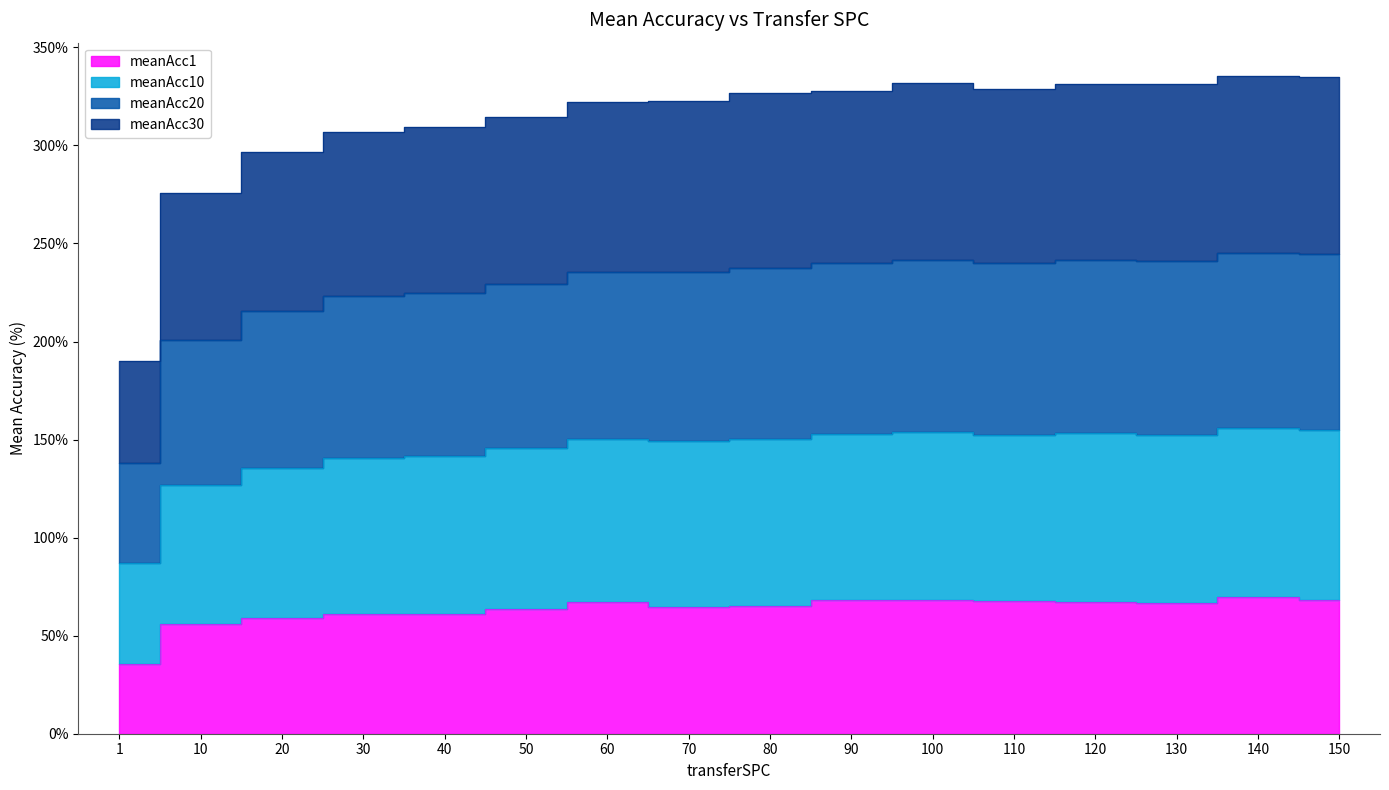

How many values in the meanAcc1 series are below 66?

8